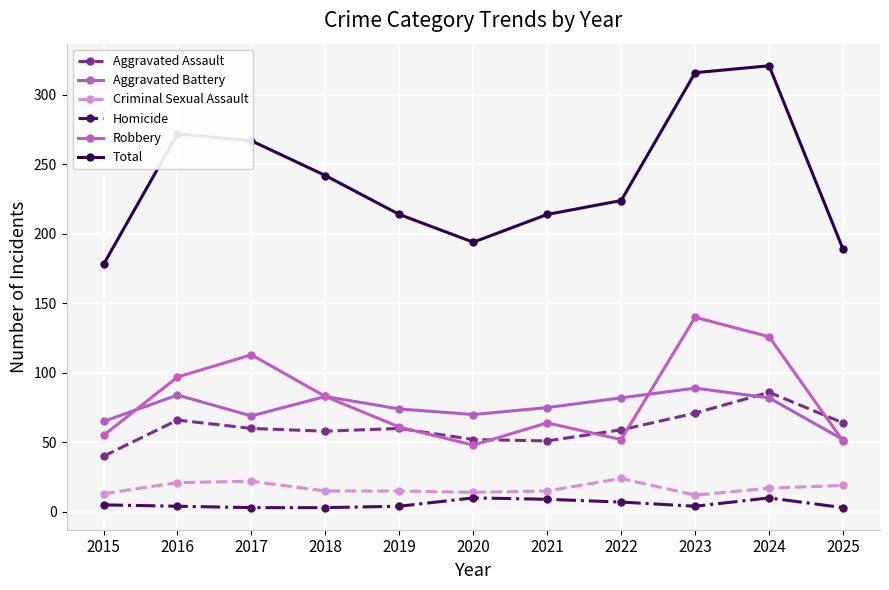

How many data points does each series have?

11